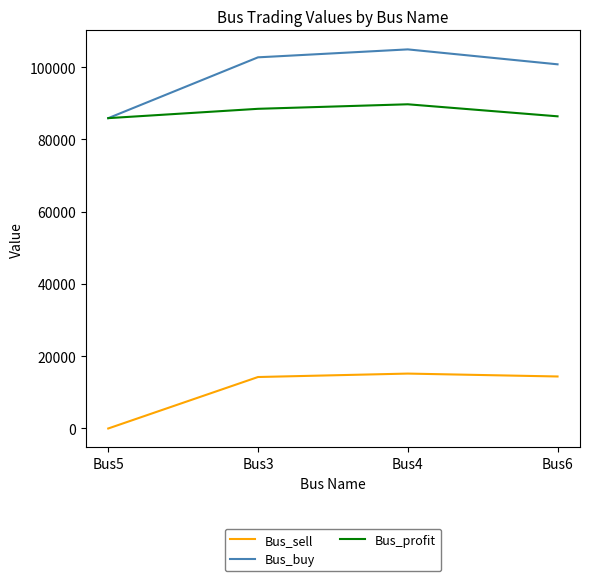

Which series has the largest total across all categories?

Bus_buy